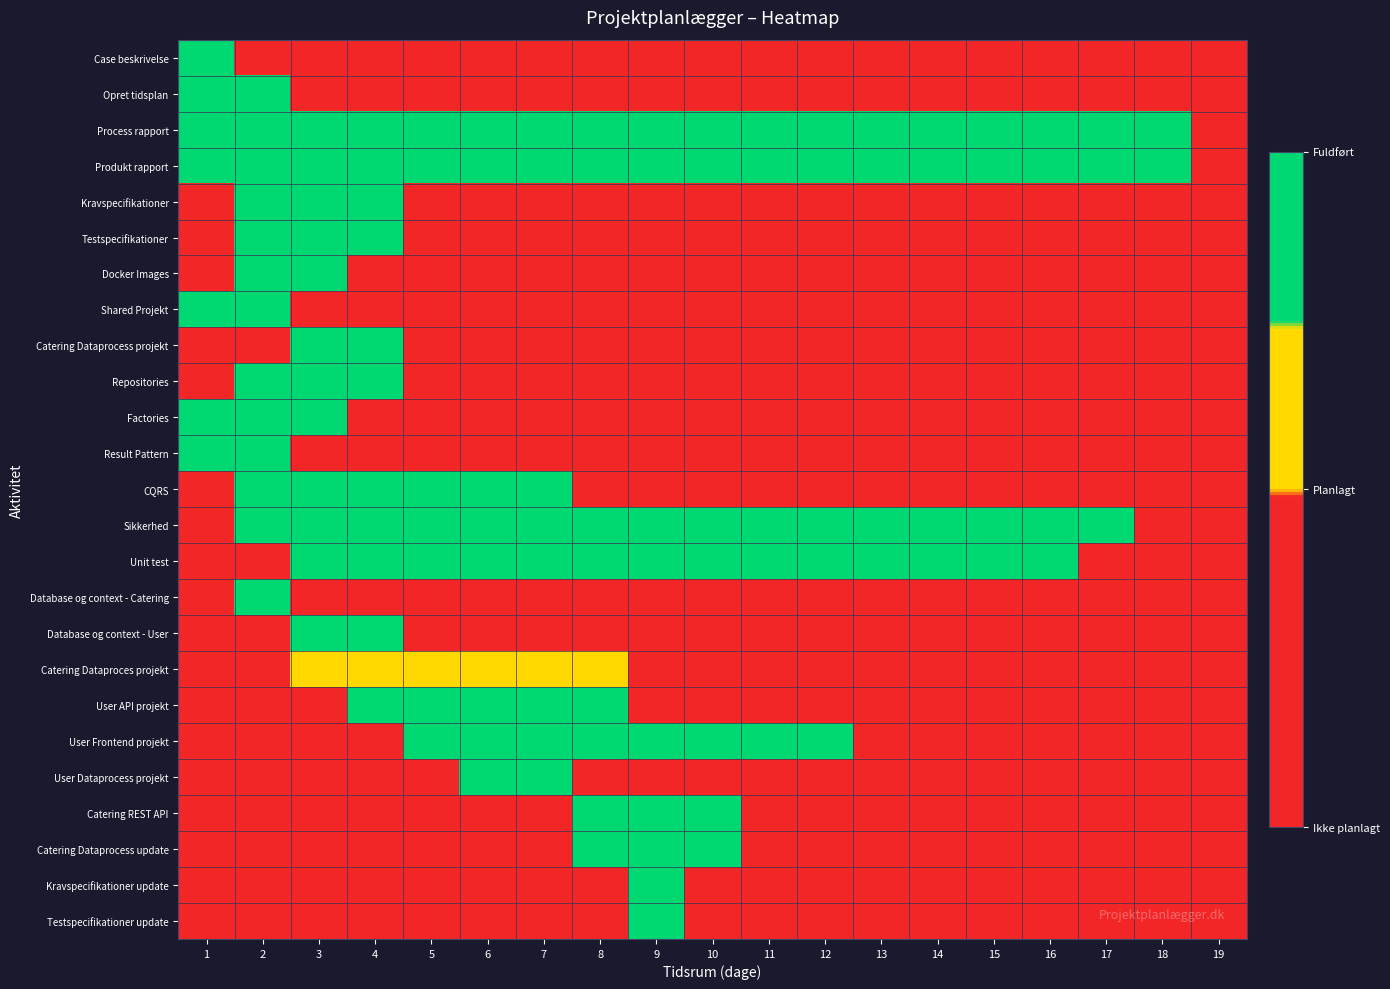

At which category does the chart reach its minimum across all series?

2